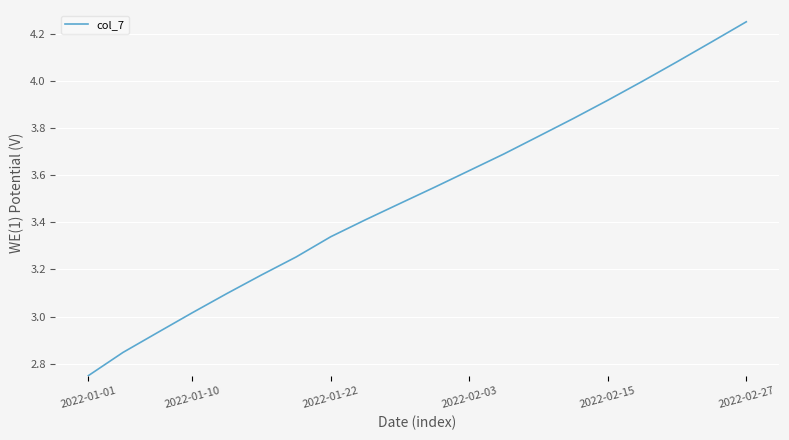

What is the difference between the maximum and minimum values?

1.5